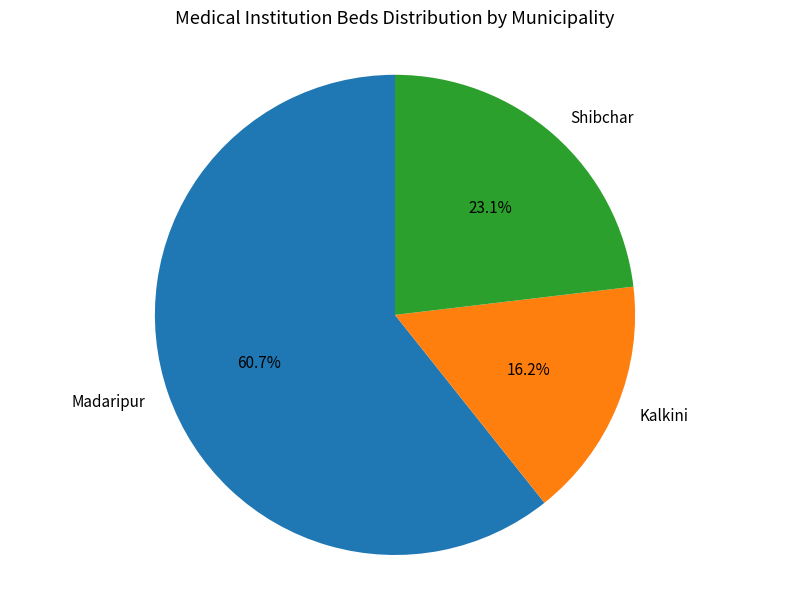

Is it true that Madaripur is 47% of the pie?

False